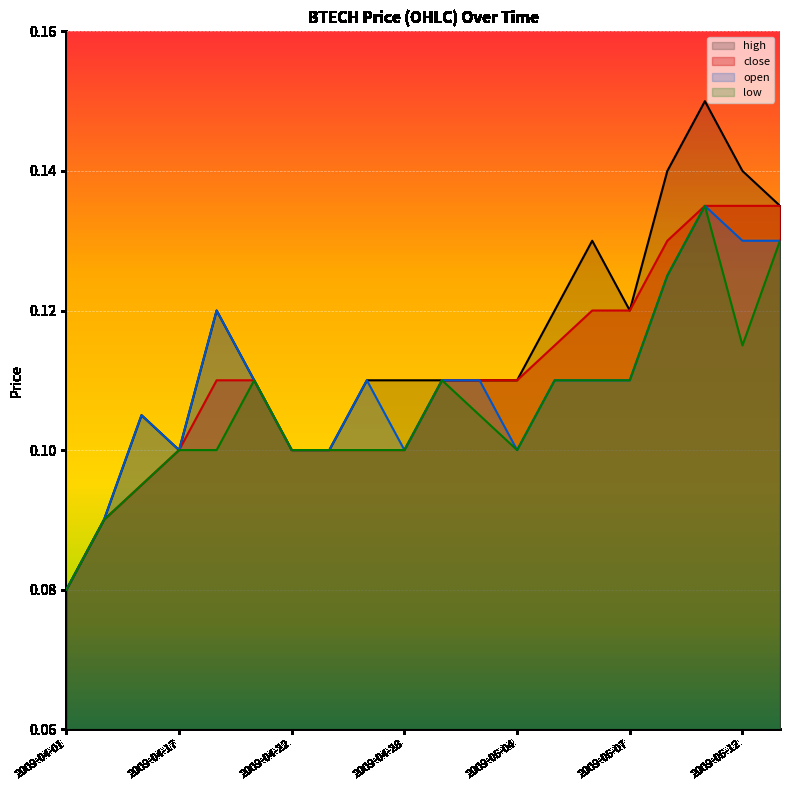

What is the value of the high point at the 16th from the left?

0.1